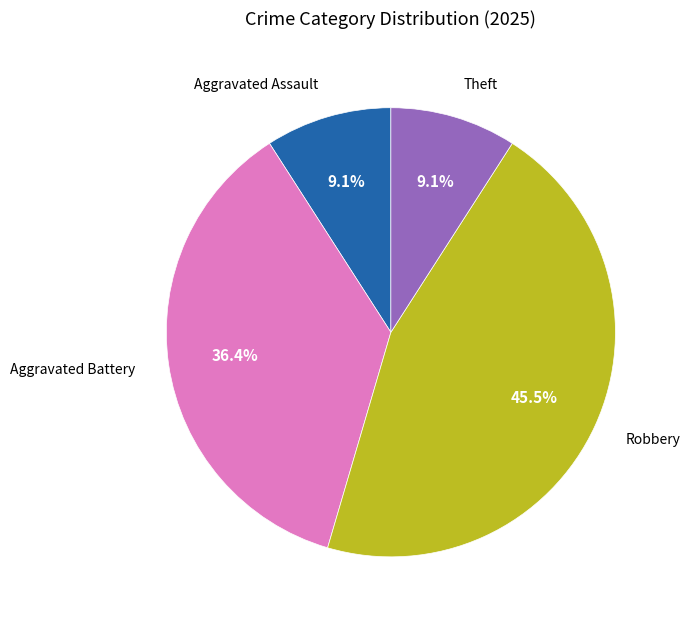

What percentage is NOT represented by Aggravated Battery?

63.6%